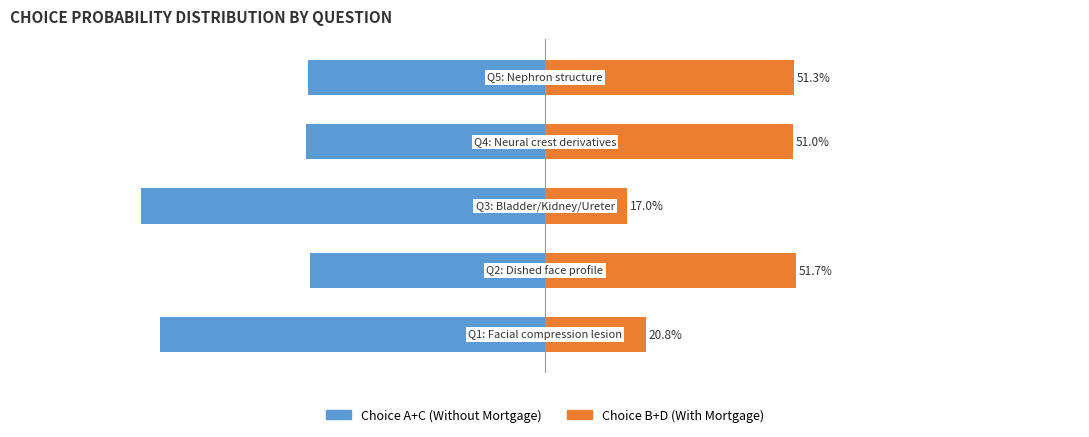

What is the approximate value of Choice A+C (Without Mortgage) at −0.75?

-0.8